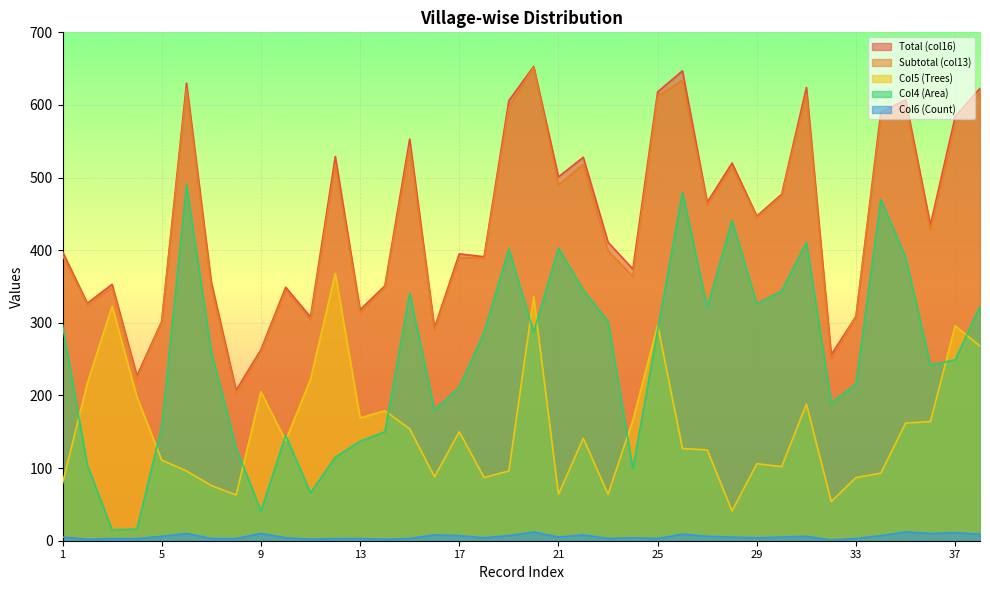

What is the difference between the maximum and minimum values in the Col4 (Area) series?

475